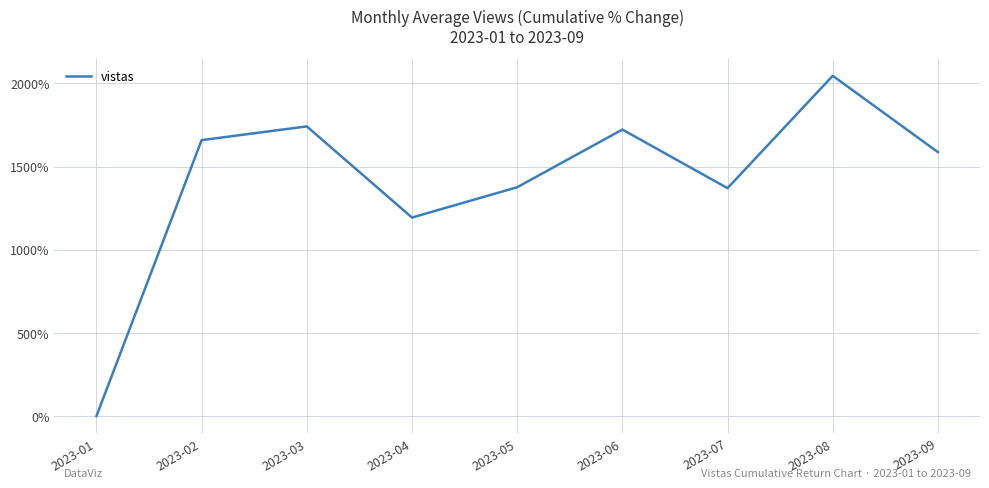

What is the difference between the values at 2023-08 and 2023-04?

852.4